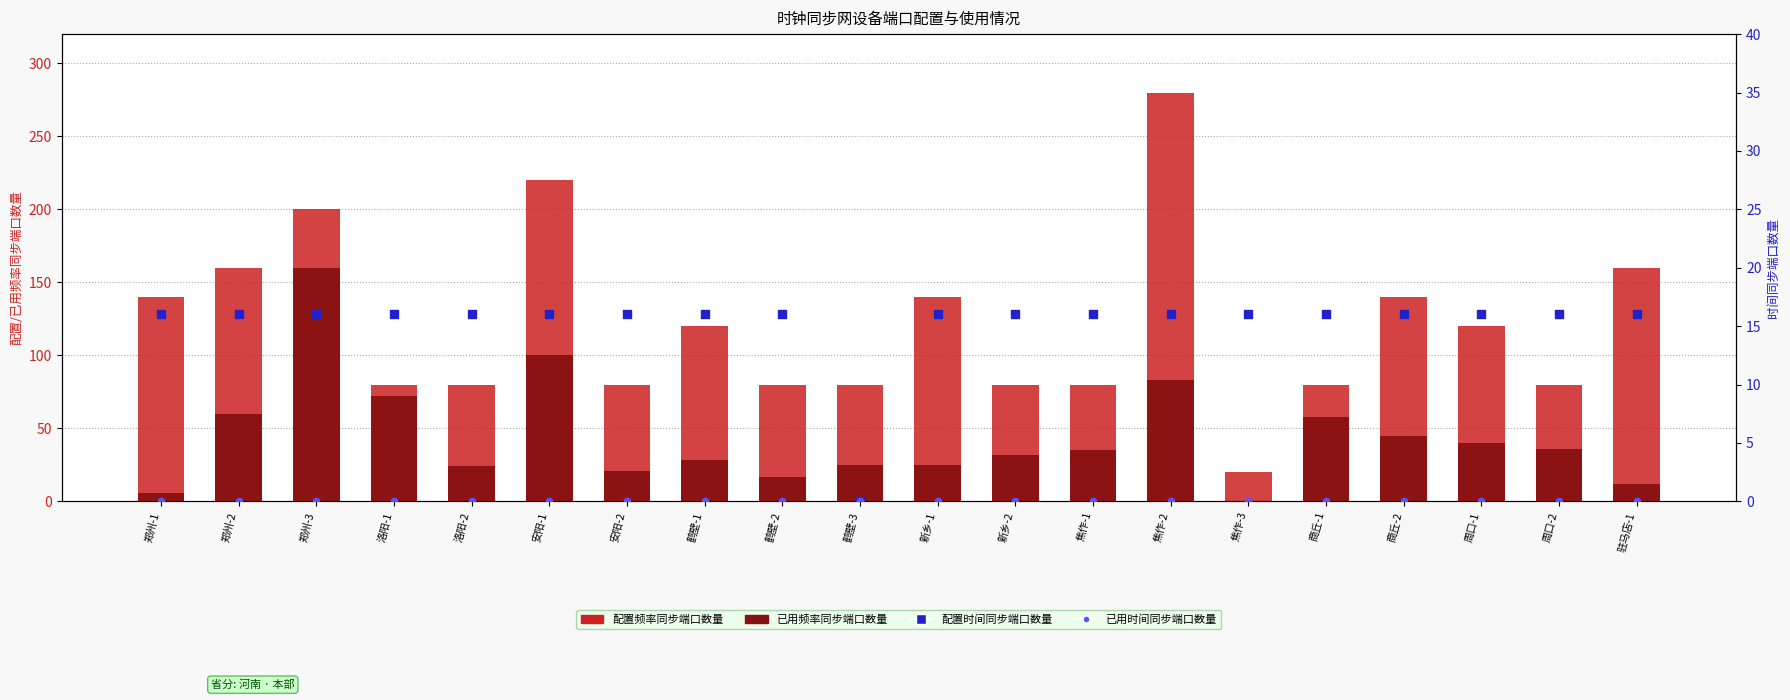

At which category is the sum across all series the highest?

焦作-2